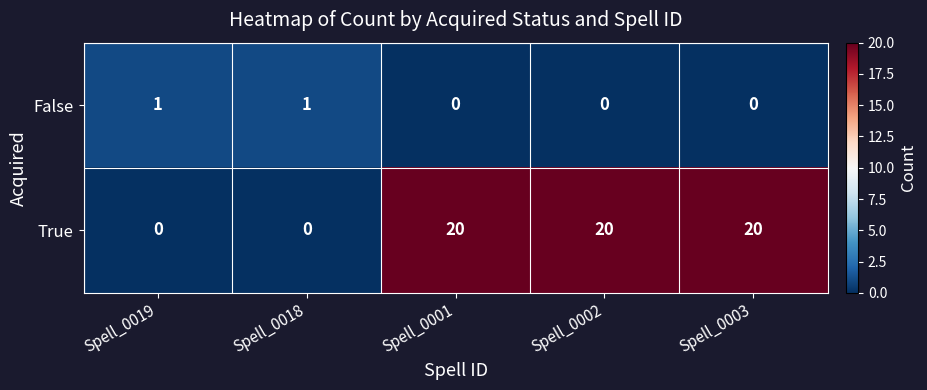

What is the difference between the maximum and minimum values in the True series?

20